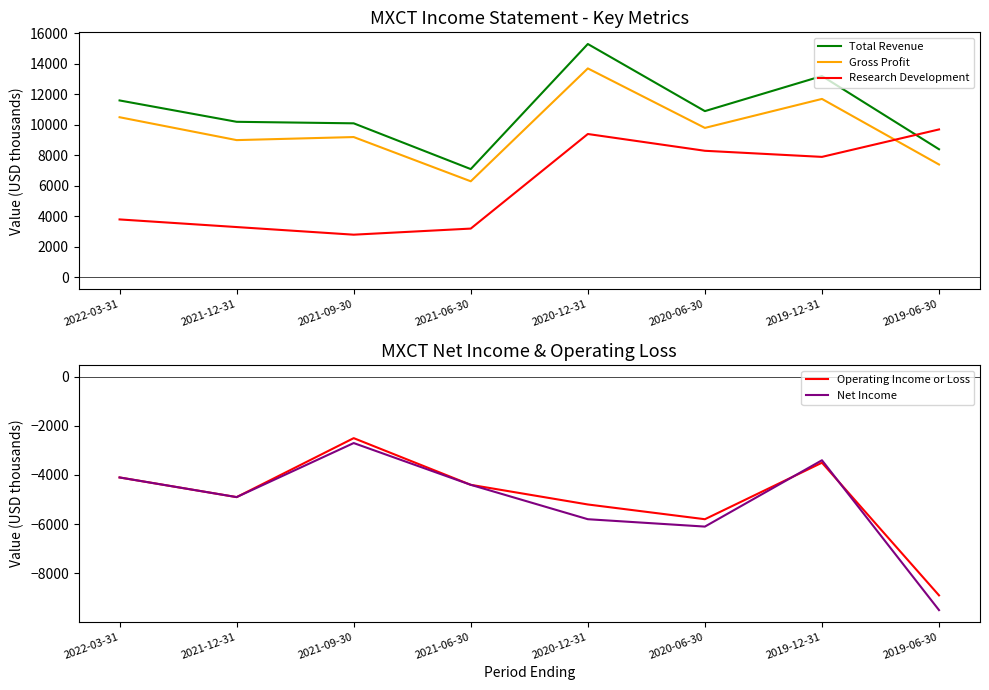

At which label does Gross Profit first exceed 9800?

2022-03-31